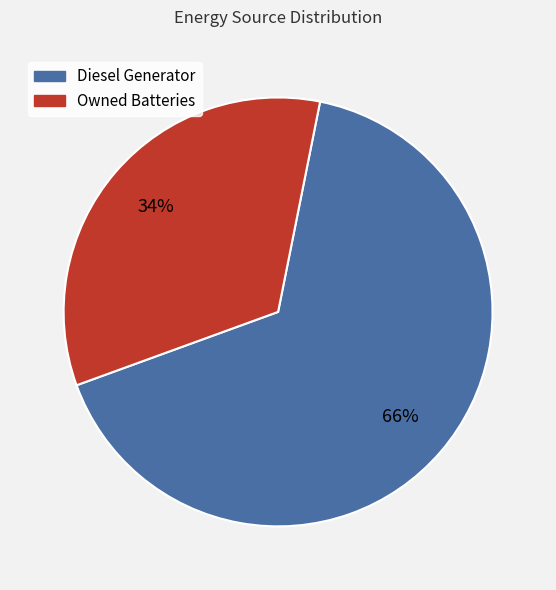

How many slices are in this pie chart?

2